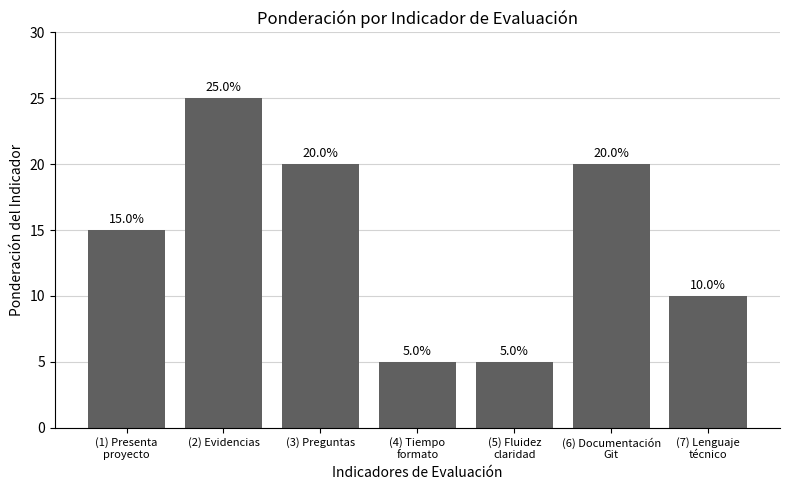

What is the label of the 2nd bar from the left?

(2) Evidencias